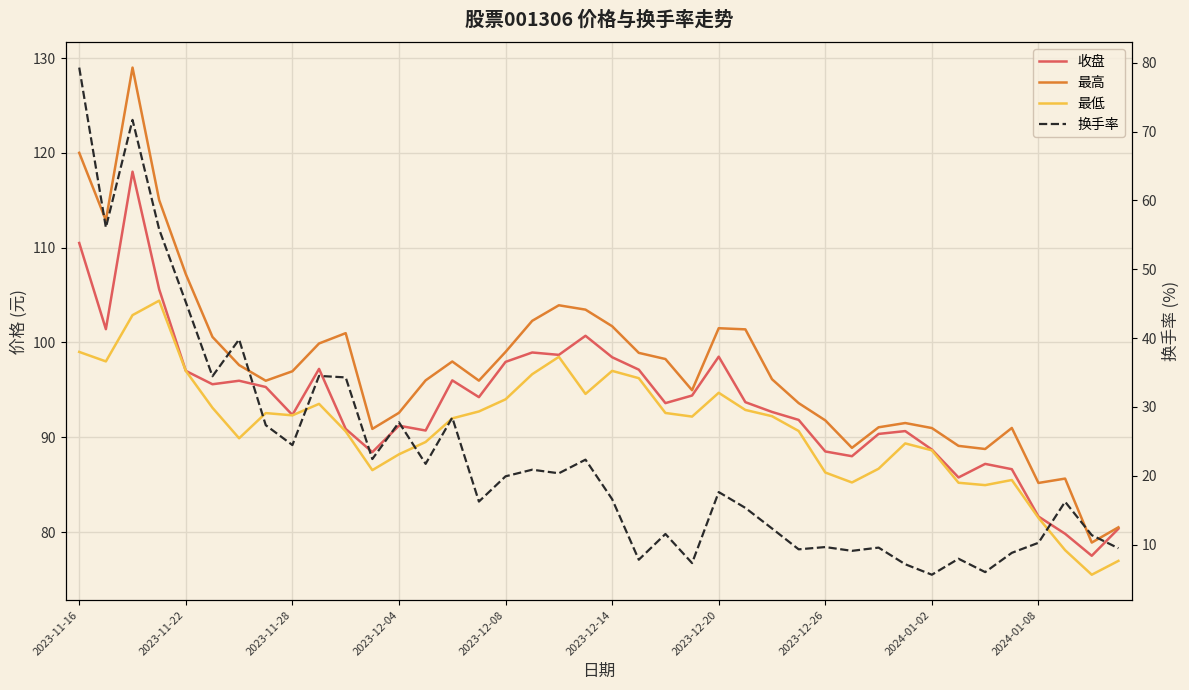

The 最高 series shows 161.2 at 14. True or false?

False